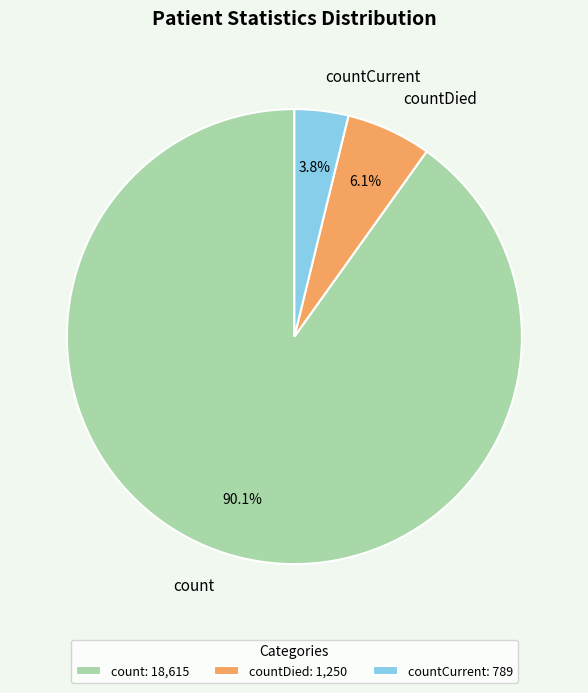

What is the largest slice in the pie chart?

count